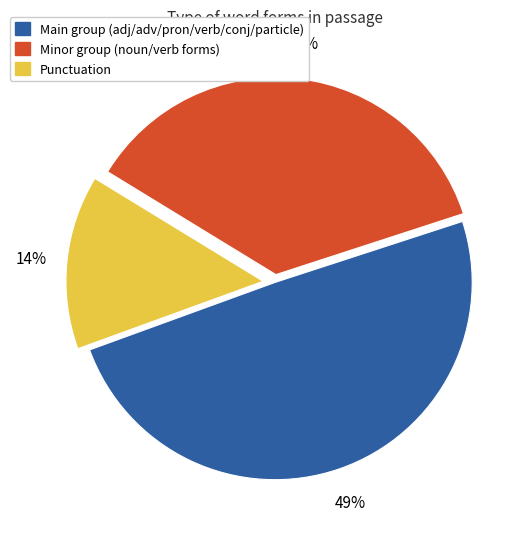

To the nearest percent, what is the average slice percentage?

33%